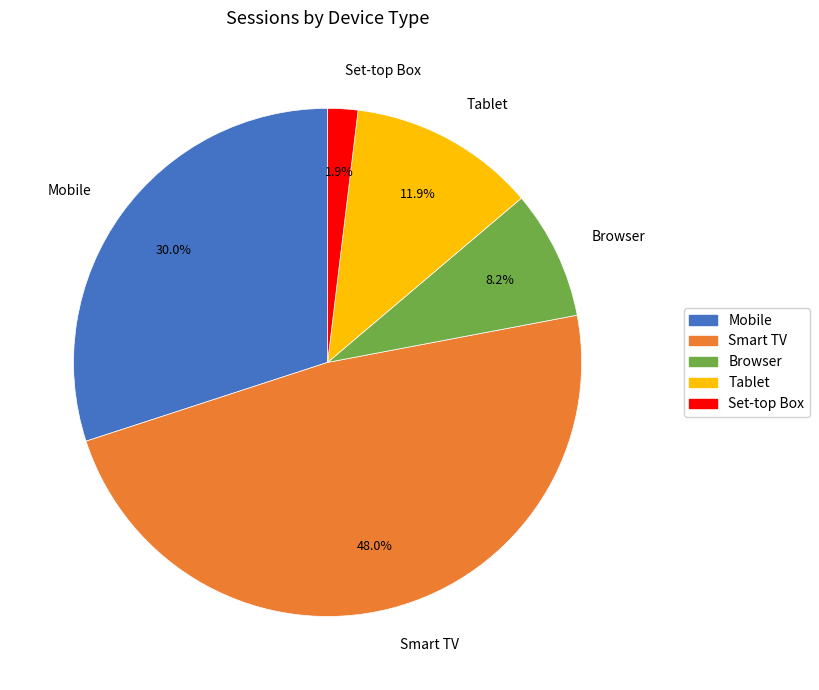

True or false: Browser accounts for 8% of the total.

True